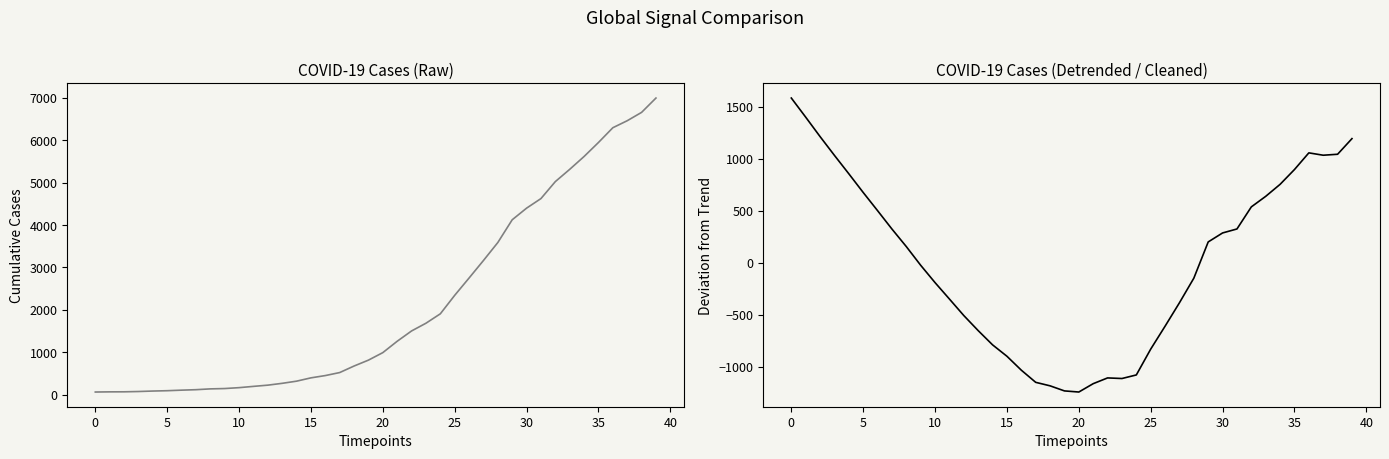

What is the difference between the maximum and second lowest values in the value (detrended) series?

2814.7